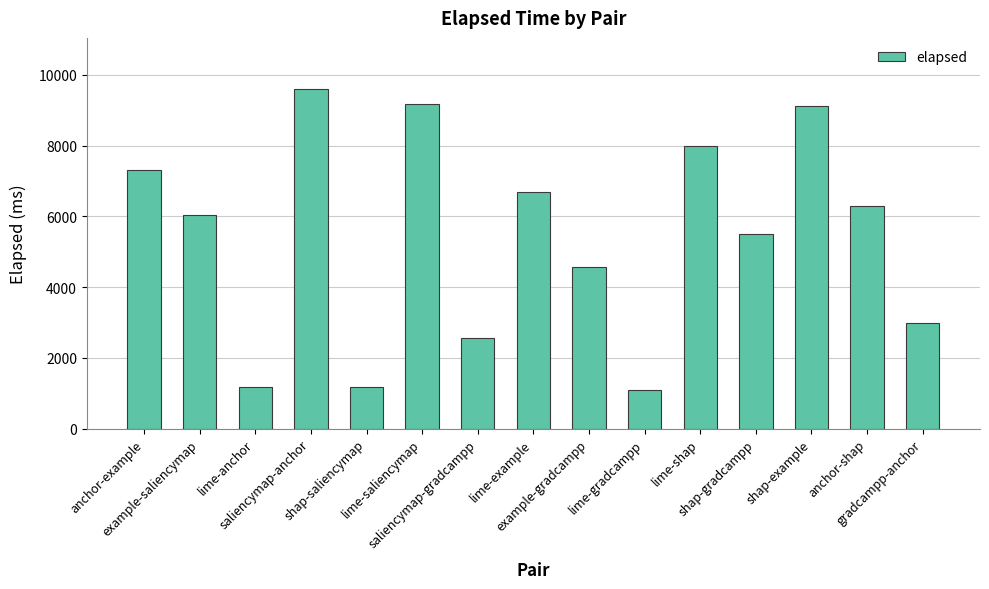

Does the chart contain any negative values?

No